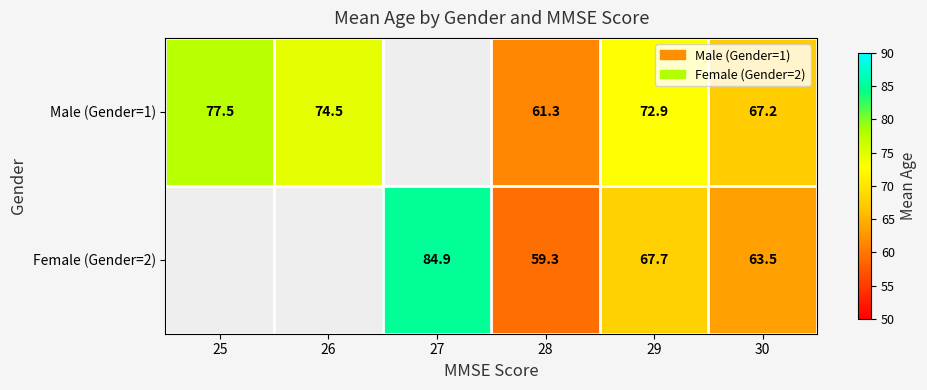

What is the difference between the Male (Gender=1) values at 30 and 26?

7.3